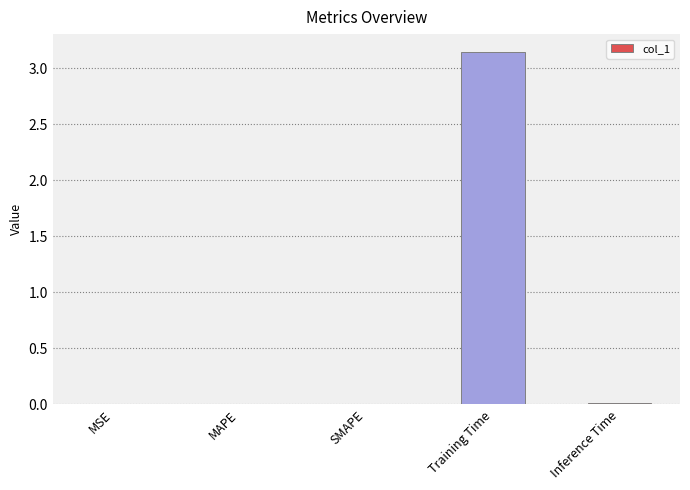

Is it true that the value at MAPE is 0.0?

True